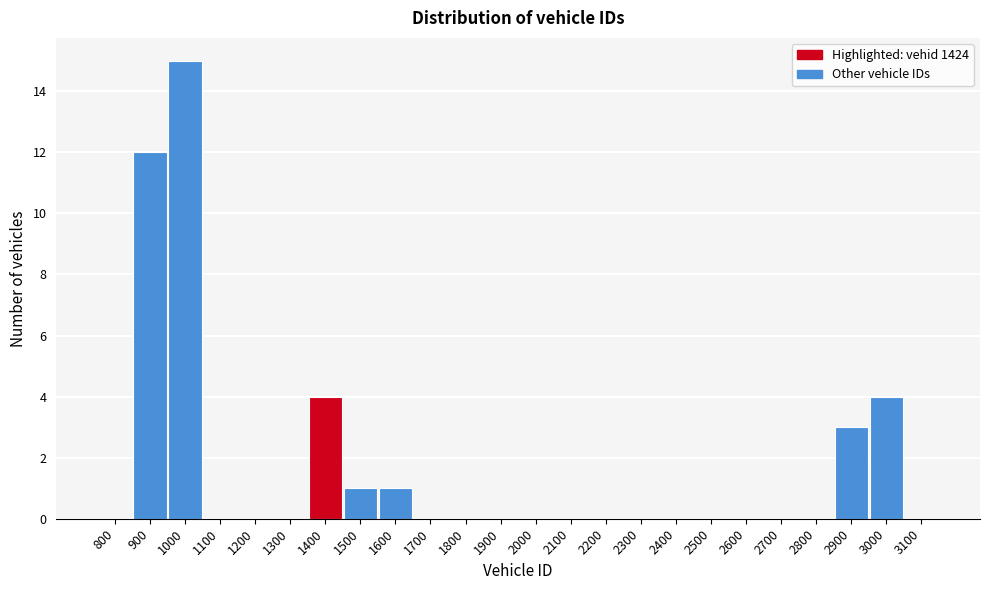

Reading left to right, extract all data points from this chart.

800=0	900=12	1000=15	1100=0	1200=0	1300=0	1400=4	1500=1	1600=1	1700=0	1800=0	1900=0	2000=0	2100=0	2200=0	2300=0	2400=0	2500=0	2600=0	2700=0	2800=0	2900=3	3000=4	3100=0